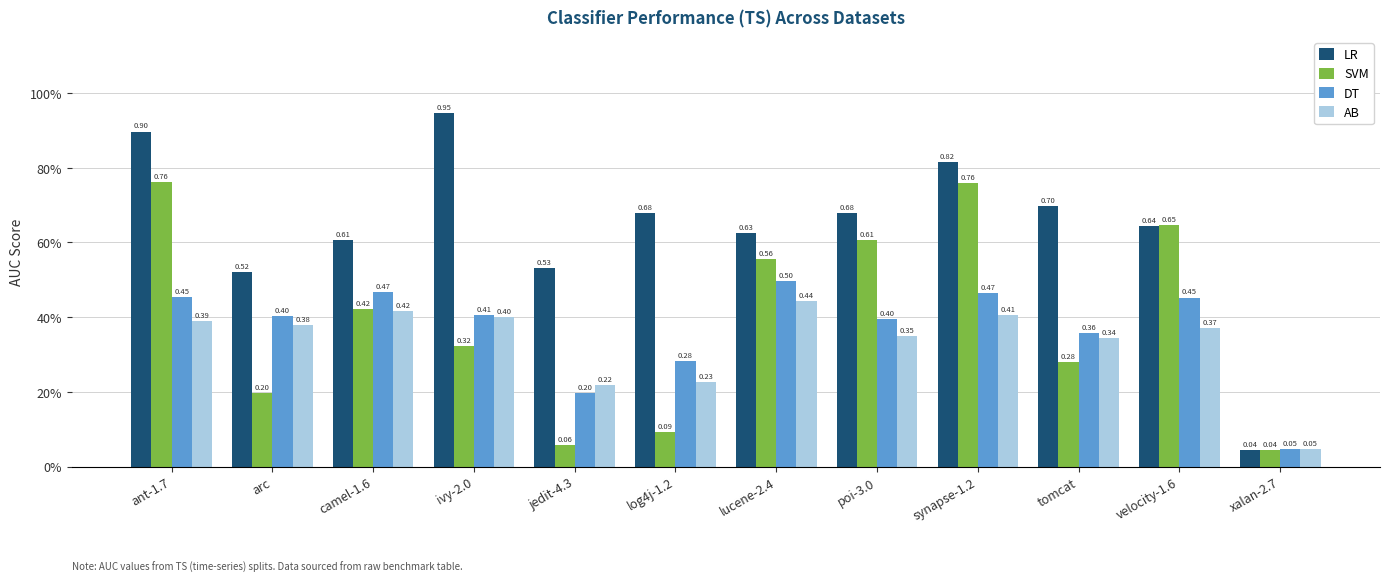

At which category is the sum across all series the highest?

ant-1.7